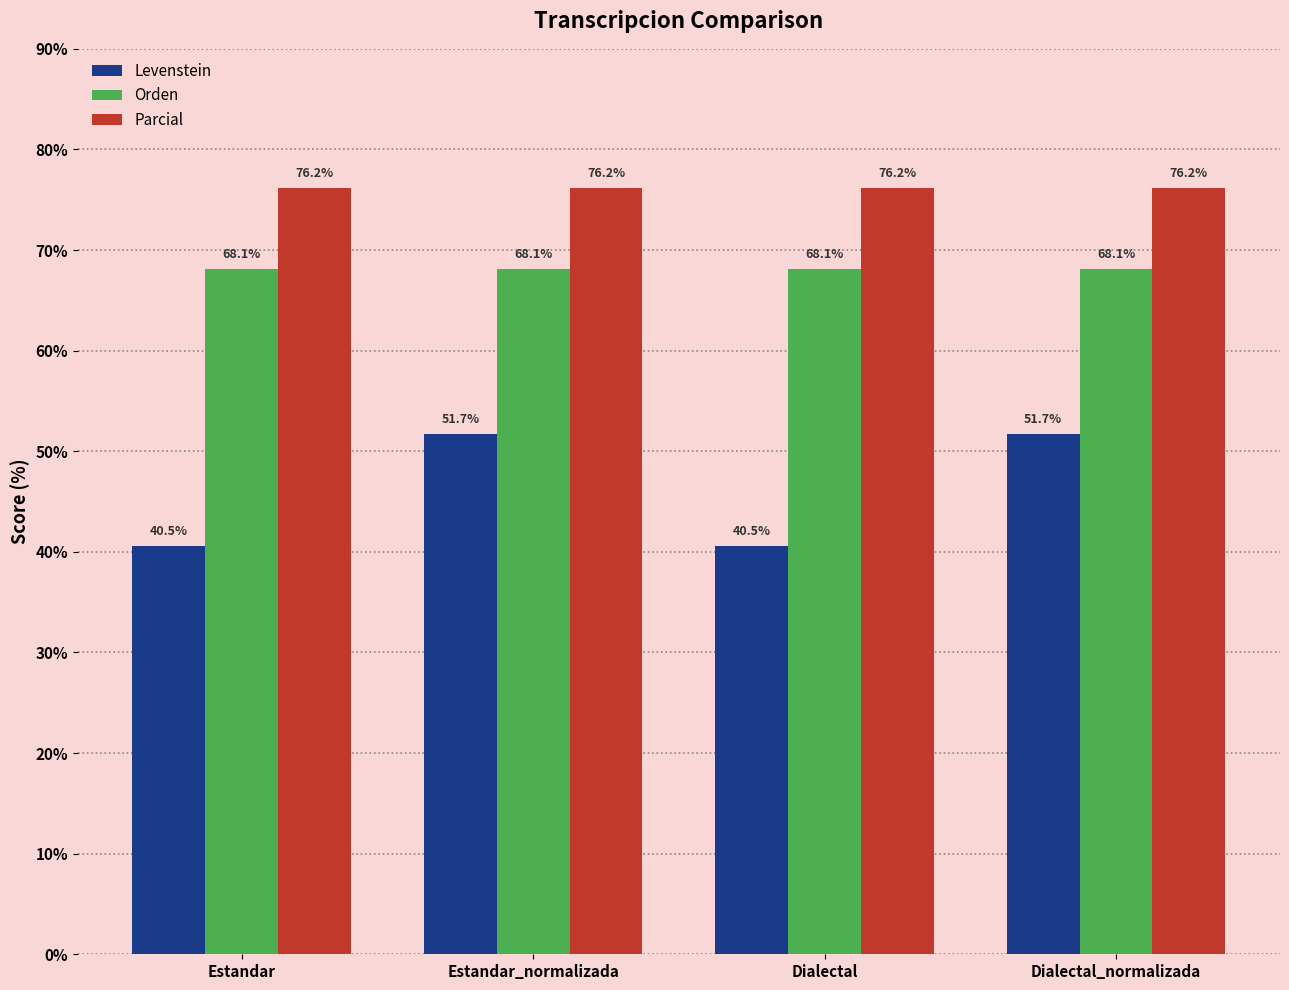

How many bars are there in total?

12